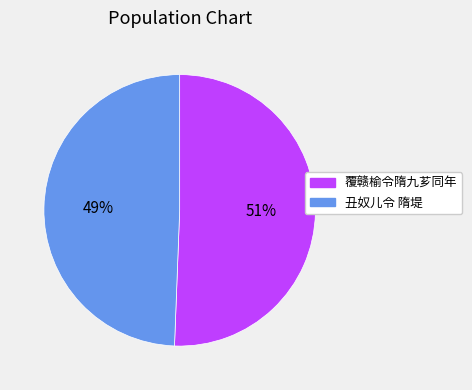

How many slices are in this pie chart?

2